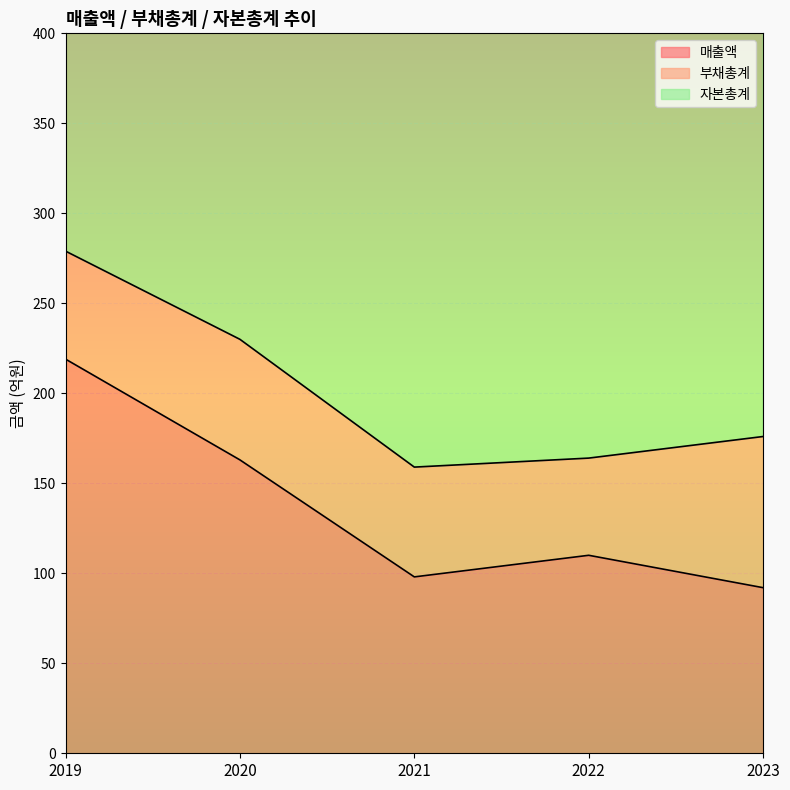

How many values in the 매출액 series exceed 110?

2